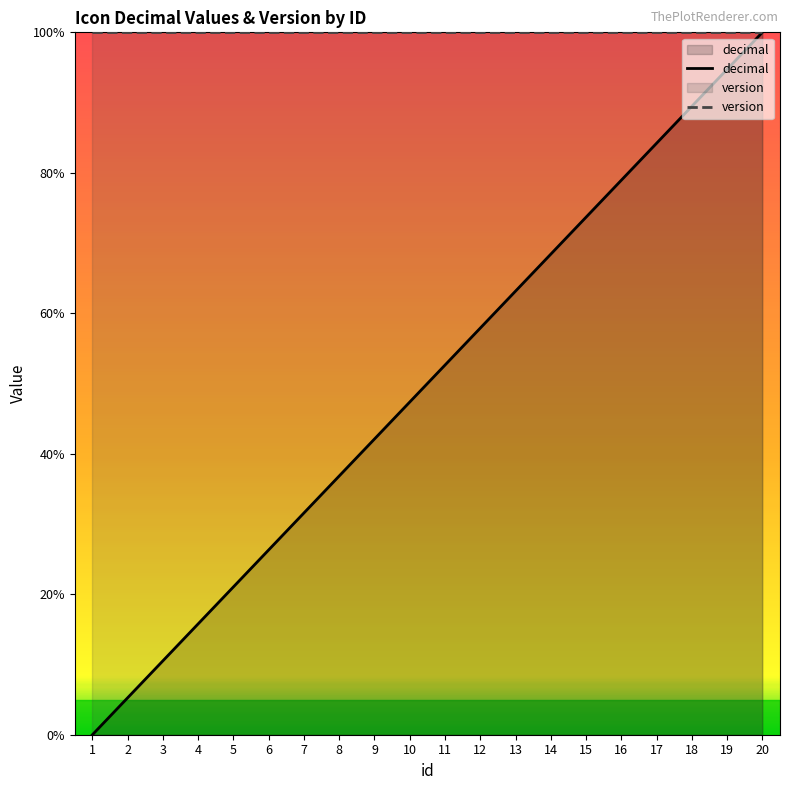

Reading left to right, what are all the values shown in this chart?

decimal: 0.0	5.3	10.5	15.8	21.1	26.3	31.6	36.8	42.1	47.4	52.6	57.9	63.2	68.4	73.7	78.9	84.2	89.5	94.7	100.0
version: 100.0	100.0	100.0	100.0	100.0	100.0	100.0	100.0	100.0	100.0	100.0	100.0	100.0	100.0	100.0	100.0	100.0	100.0	100.0	100.0